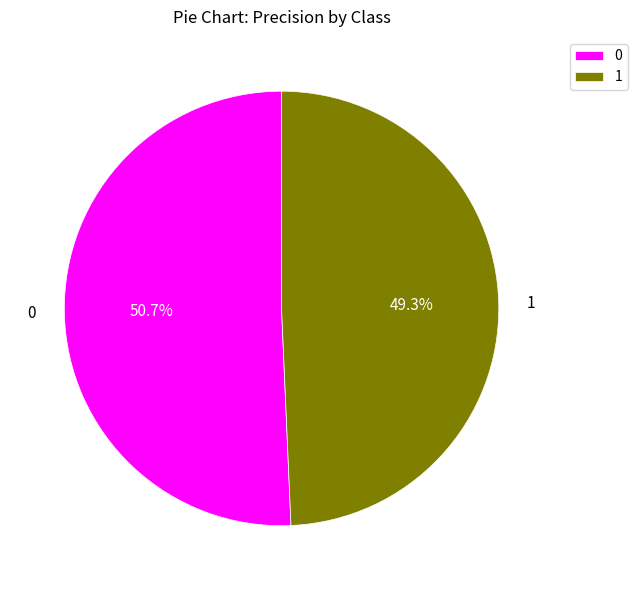

What percentage is NOT represented by 0?

49.3%